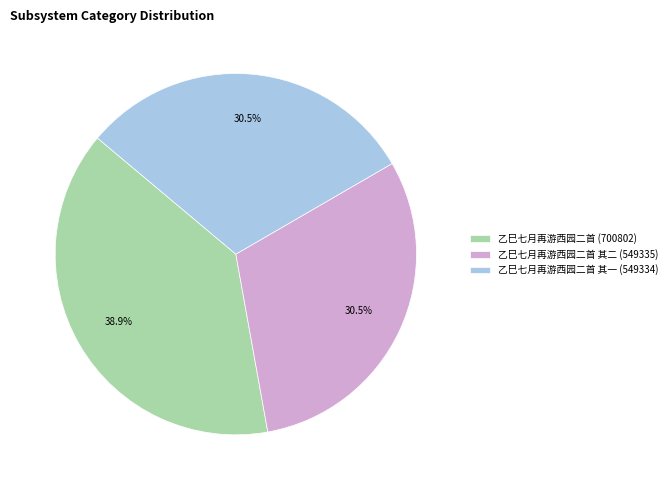

How many segments does this pie chart have?

3